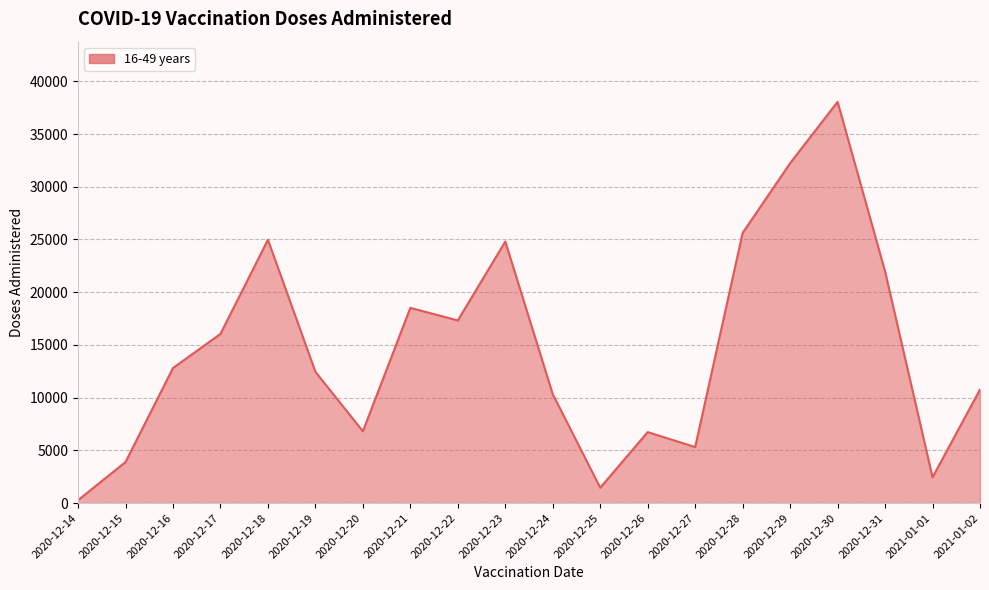

What is the maximum value shown in the chart?

38052